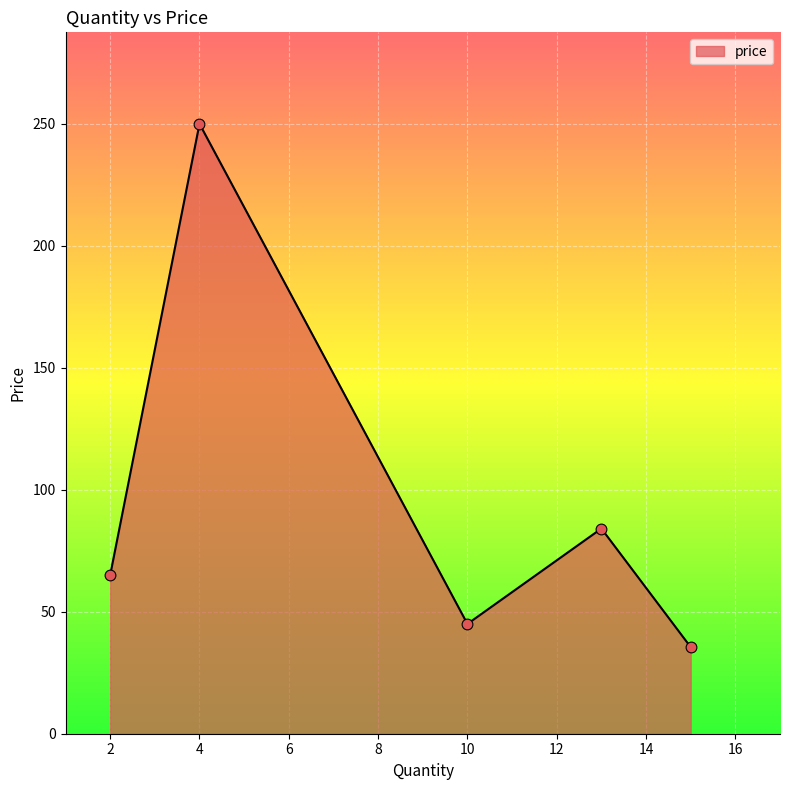

What is the smallest value displayed?

35.5